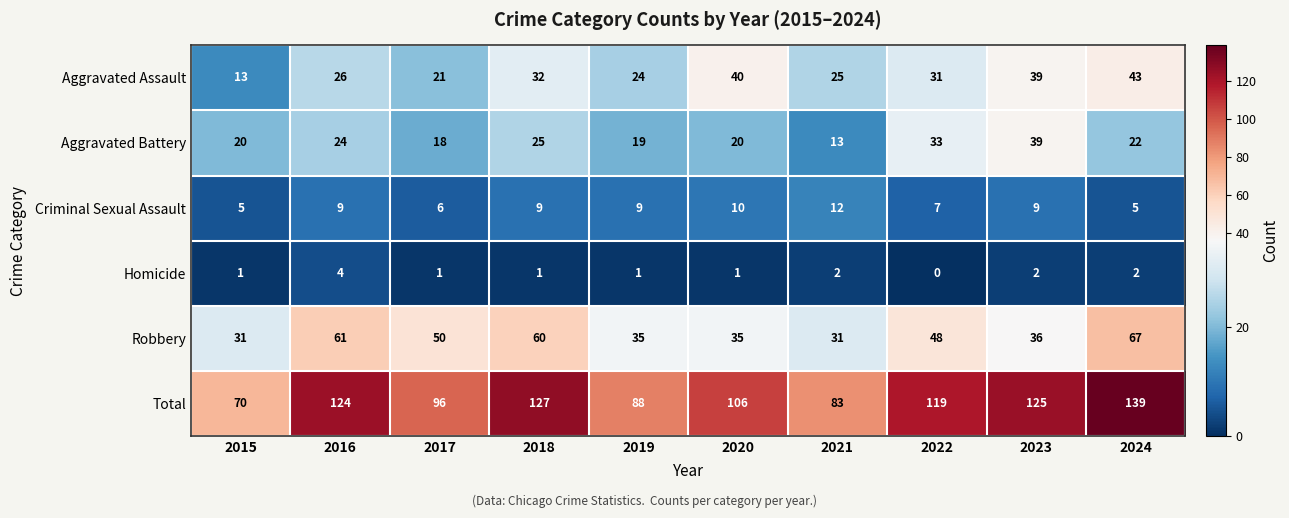

Rank the series by their maximum value, from highest to lowest.

Total, Robbery, Aggravated Assault, Aggravated Battery, Criminal Sexual Assault, Homicide